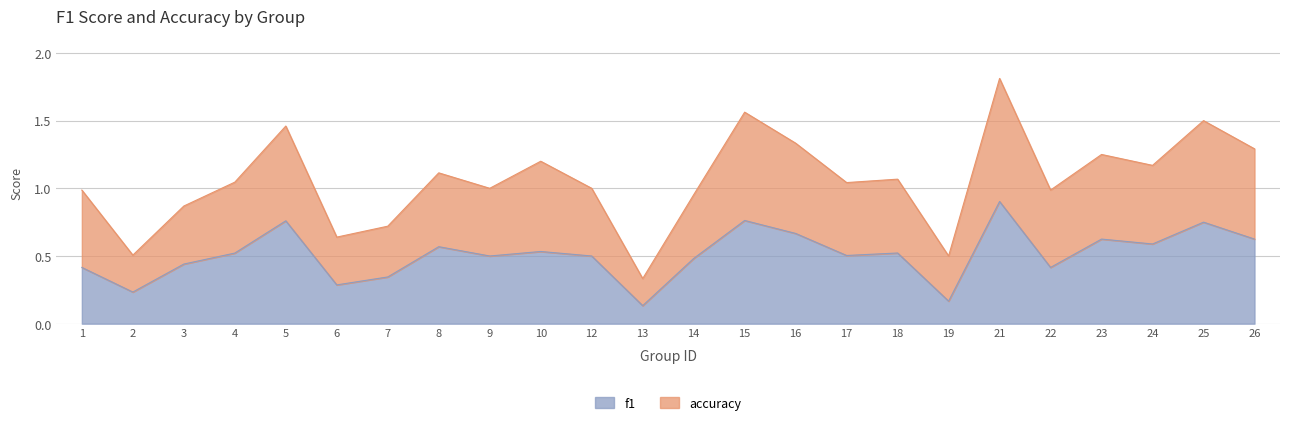

Rank the categories by accuracy value from lowest to highest.

13, 19, 2, 6, 7, 3, 14, 1, 22, 9, 12, 17, 4, 18, 8, 24, 10, 23, 26, 16, 5, 25, 15, 21